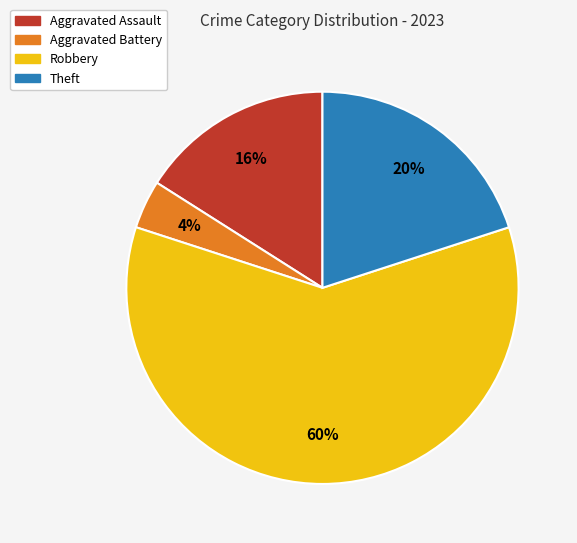

Is it true that Aggravated Assault is 9% of the pie?

False